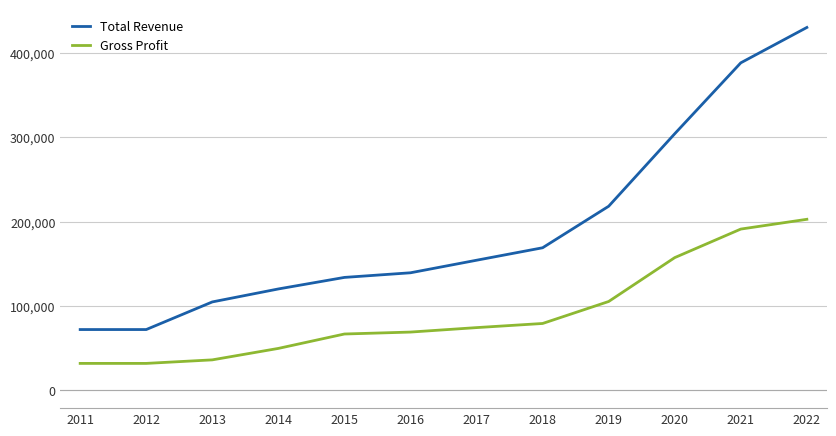

What is the approximate value of Gross Profit at 2017?

74100